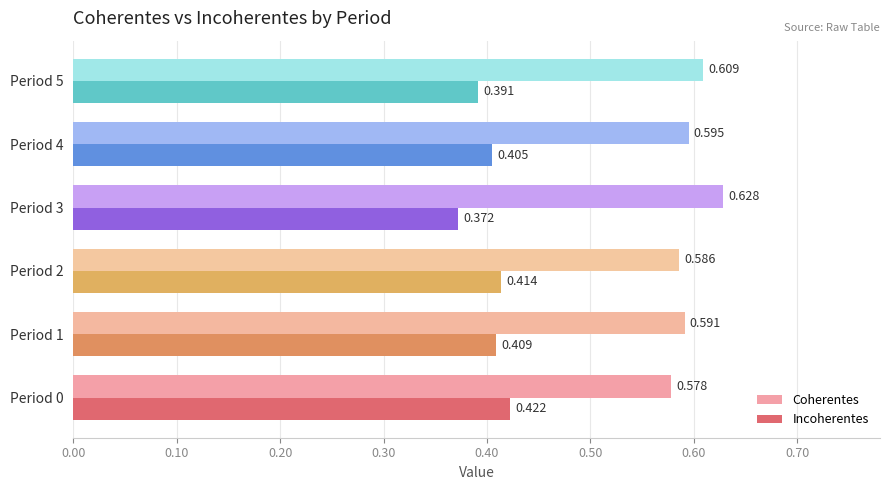

Rank the series at Period 3 from lowest to highest value.

Incoherentes, Coherentes